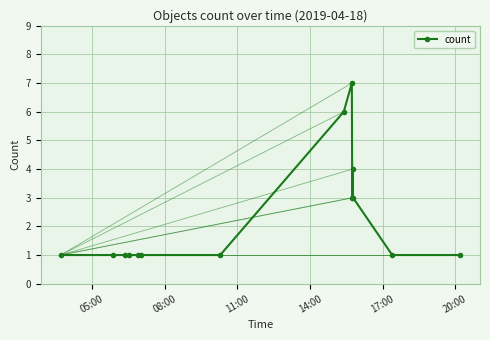

What is the sum of all values?

32